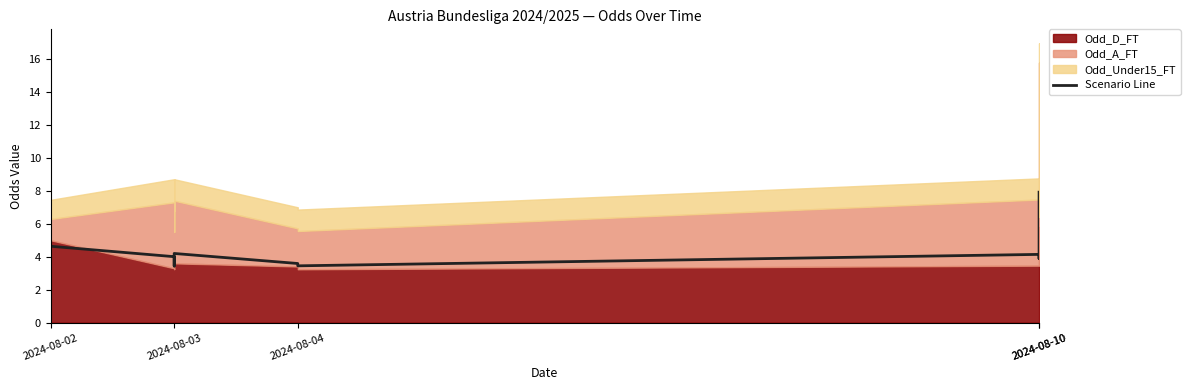

Read the value at 2024-08-10.

4.1